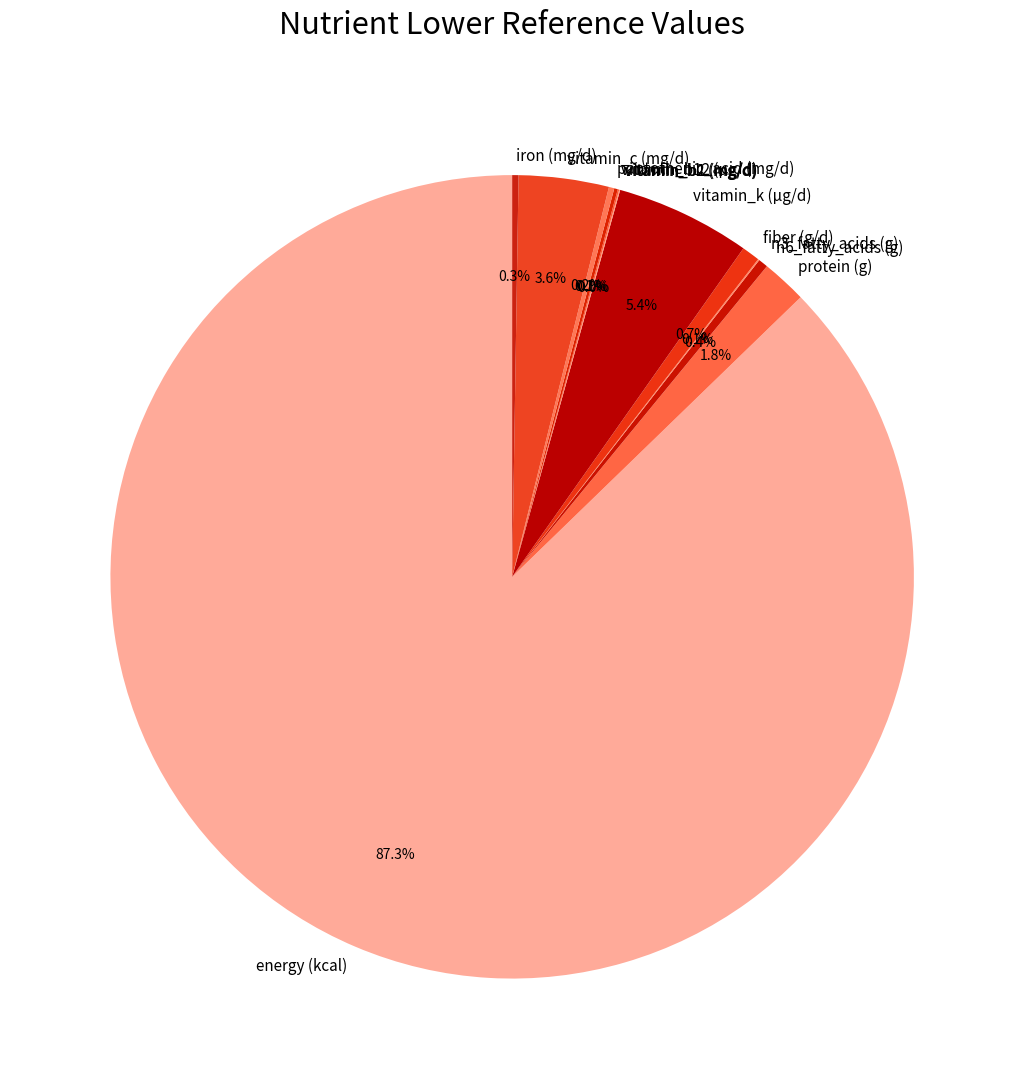

Which has a higher value, energy (kcal) or fiber (g/d)?

energy (kcal)